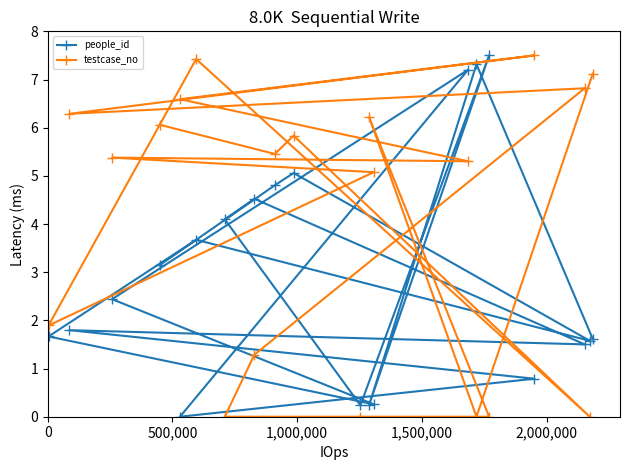

Which series has the widest spread of values?

people_id